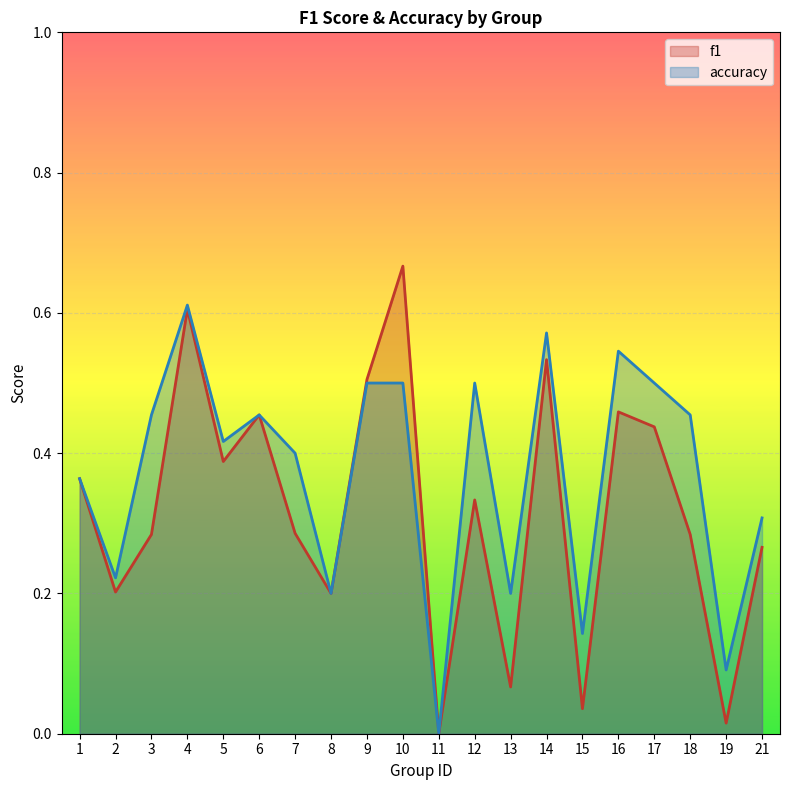

What is the difference between the second highest and second lowest values in the accuracy series?

0.5